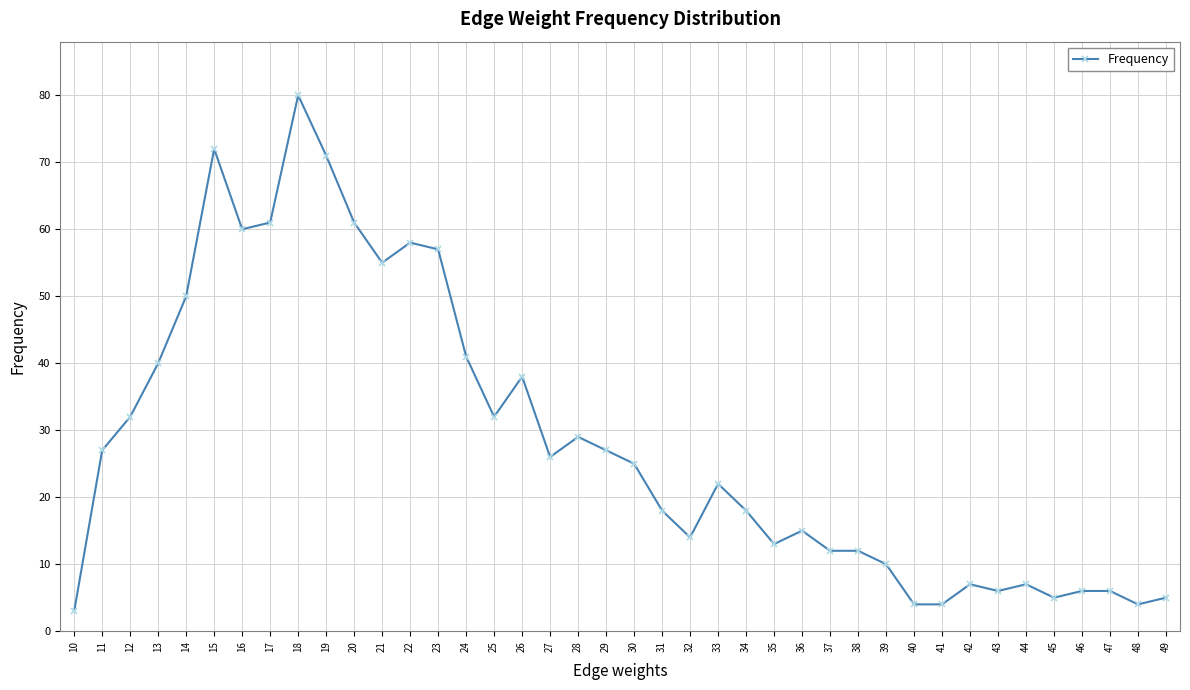

Reading right to left, what are all the values shown in this chart?

5	4	6	6	5	7	6	7	4	4	10	12	12	15	13	18	22	14	18	25	27	29	26	38	32	41	57	58	55	61	71	80	61	60	72	50	40	32	27	3